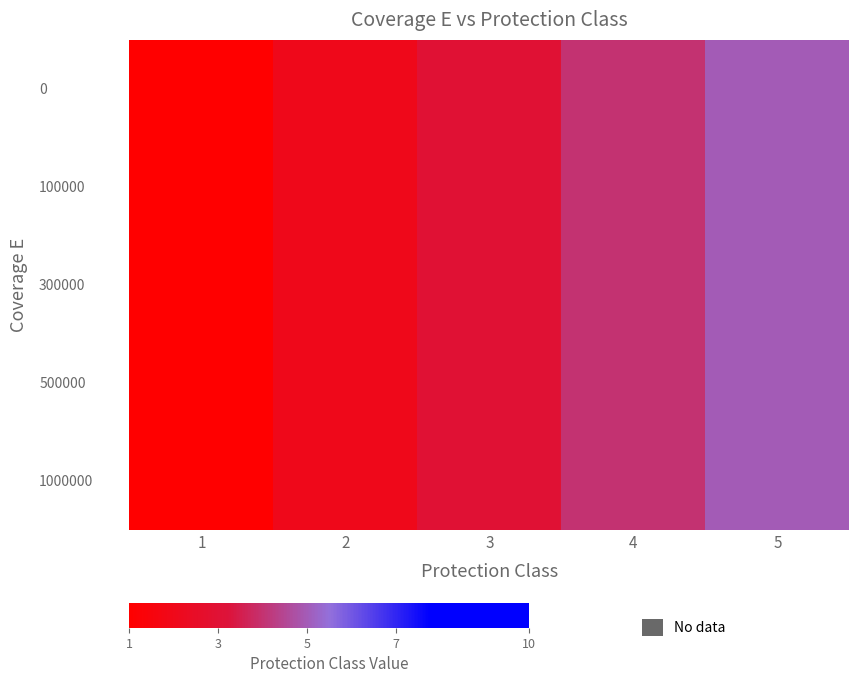

Which category has the lowest value in the 500000 series?

1